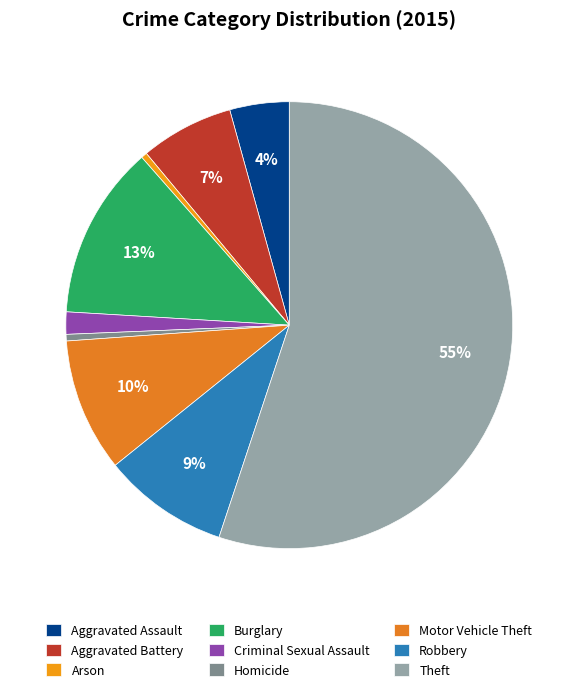

Is there a majority slice in this chart?

Yes